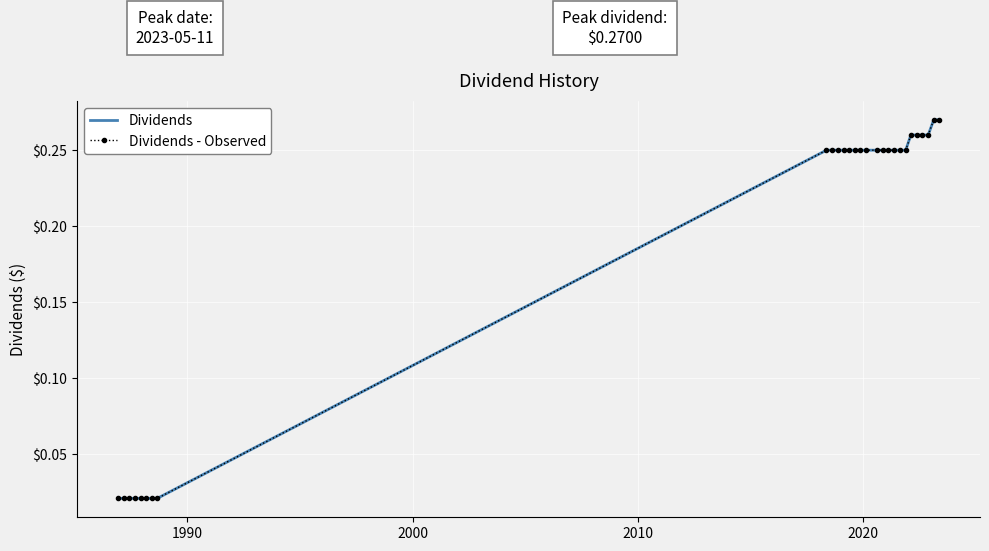

True or false: Dividends and Dividends - Observed cross at least once.

False